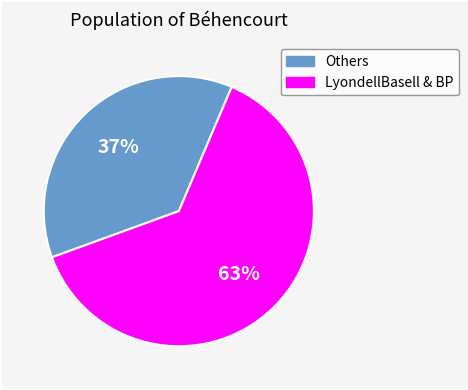

Which category has the biggest portion of the pie?

LyondellBasell & BP